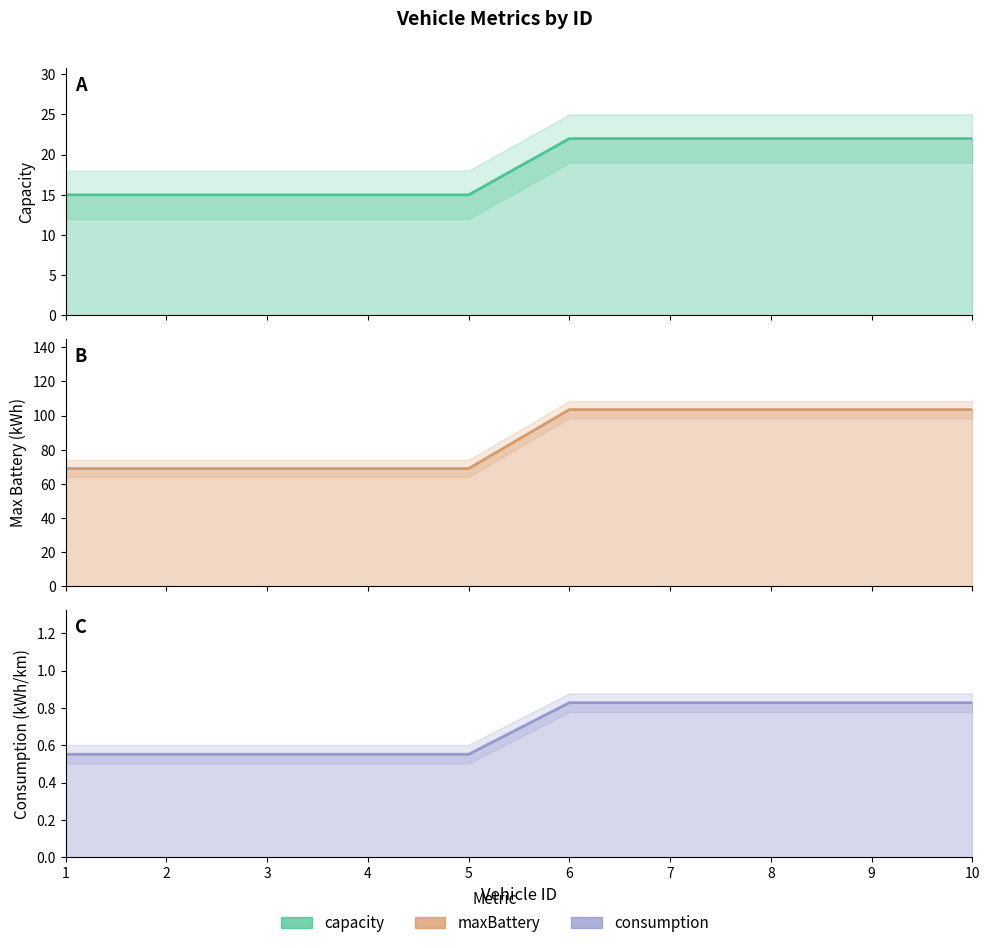

Reading right to left, transcribe all the data shown in this chart.

capacity: 10=22.0	9=22.0	8=22.0	7=22.0	6=22.0	5=15.0	4=15.0	3=15.0	2=15.0	1=15.0
maxBattery: 10=103.5	9=103.5	8=103.5	7=103.5	6=103.5	5=69.0	4=69.0	3=69.0	2=69.0	1=69.0
consumption: 10=0.8	9=0.8	8=0.8	7=0.8	6=0.8	5=0.6	4=0.6	3=0.6	2=0.6	1=0.6